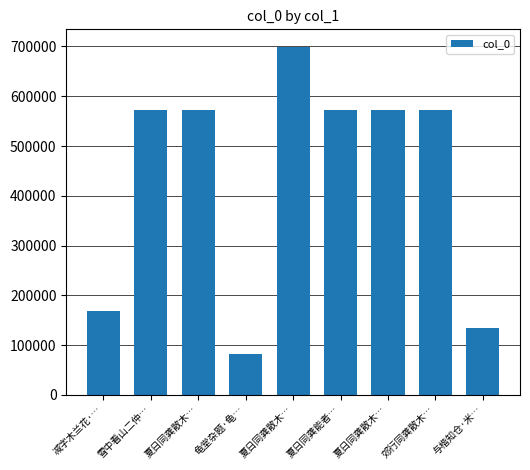

Which category has the highest value across all series?

夏日同龚散木…